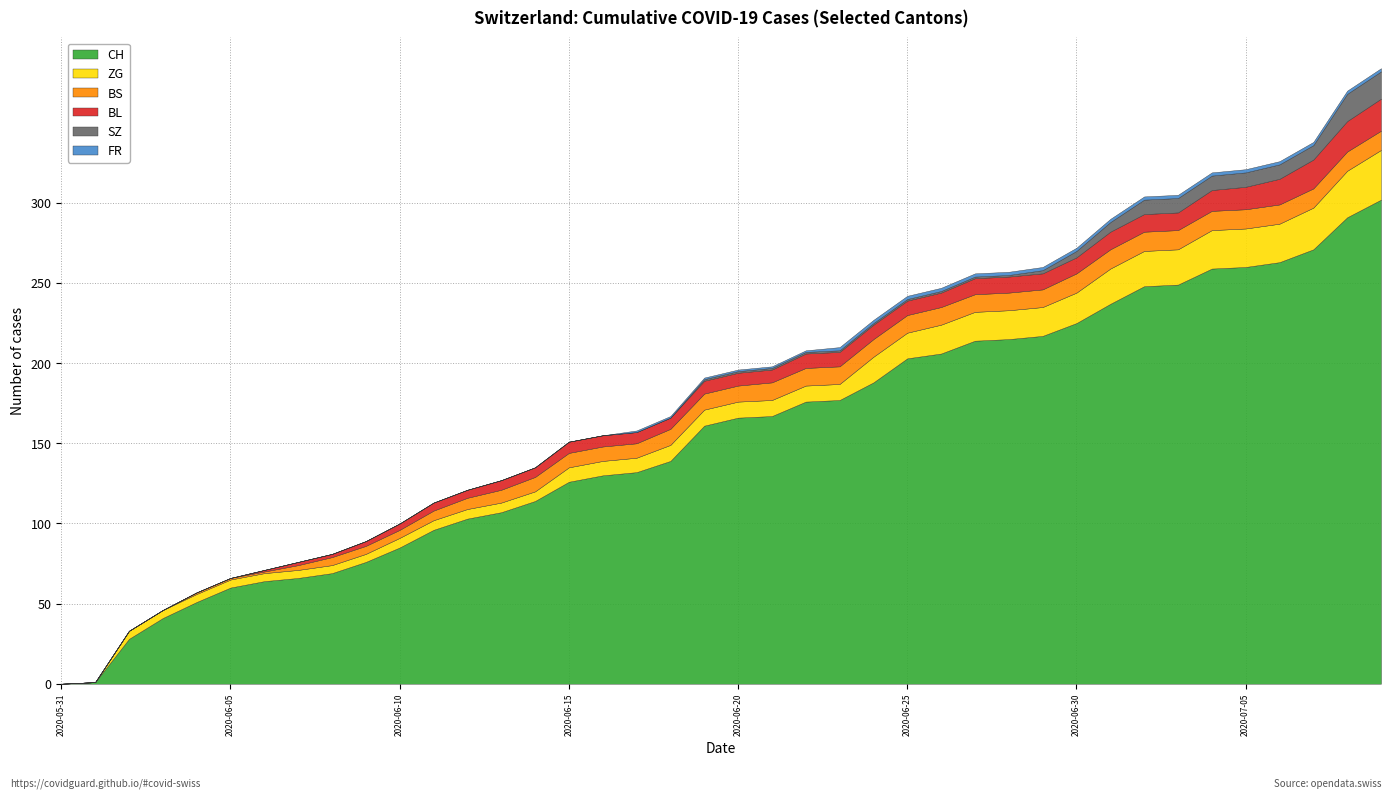

List the labels in order of ZG value, largest first.

2020-07-09, 2020-07-08, 2020-07-07, 2020-07-04, 2020-07-05, 2020-07-06, 2020-07-01, 2020-07-02, 2020-07-03, 2020-06-30, 2020-06-26, 2020-06-27, 2020-06-28, 2020-06-29, 2020-06-24, 2020-06-25, 2020-06-18, 2020-06-19, 2020-06-20, 2020-06-21, 2020-06-22, 2020-06-23, 2020-06-15, 2020-06-16, 2020-06-17, 2020-06-10, 2020-06-11, 2020-06-12, 2020-06-13, 2020-06-14, 2020-06-02, 2020-06-03, 2020-06-04, 2020-06-05, 2020-06-06, 2020-06-07, 2020-06-08, 2020-06-09, 2020-05-31, 2020-06-01